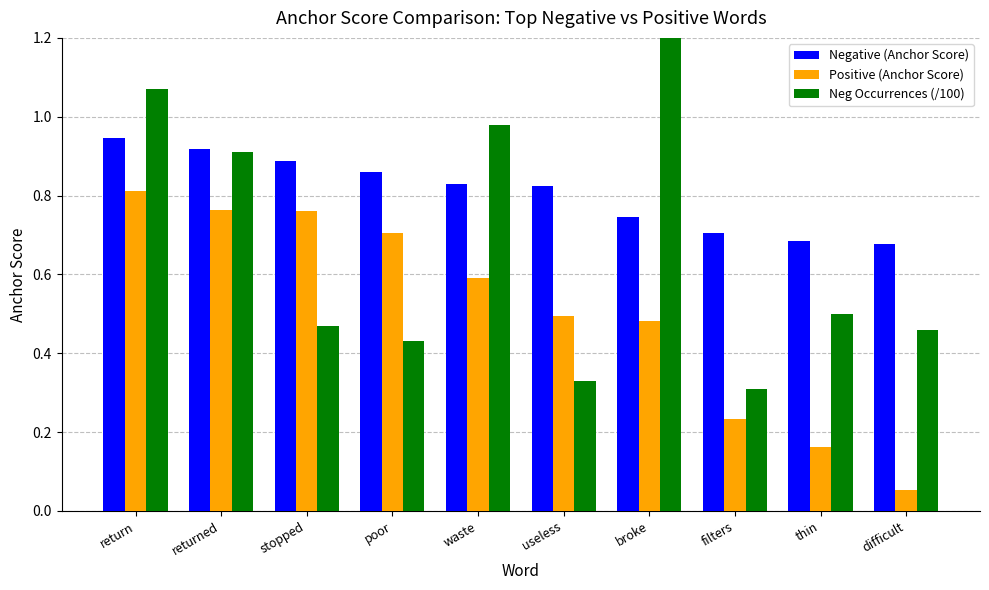

Which category has the highest value across all series?

broke